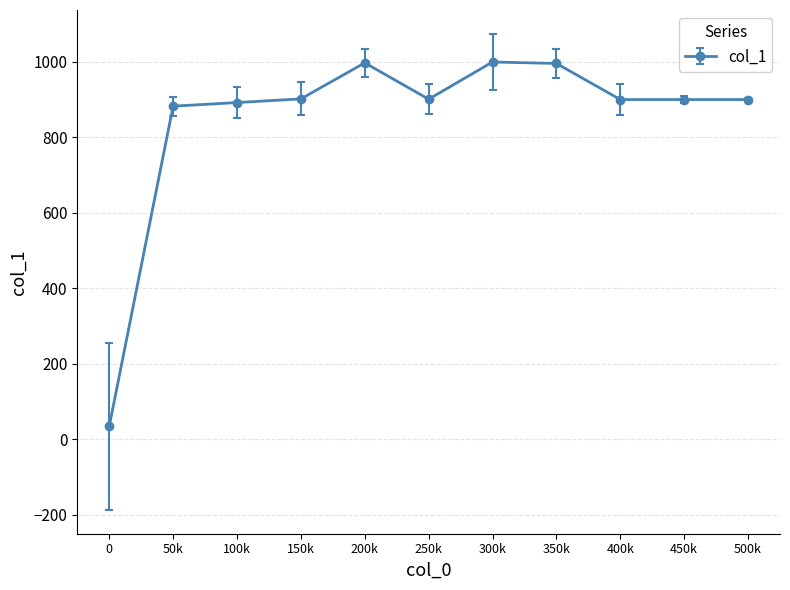

What is the smallest value displayed?

34.6